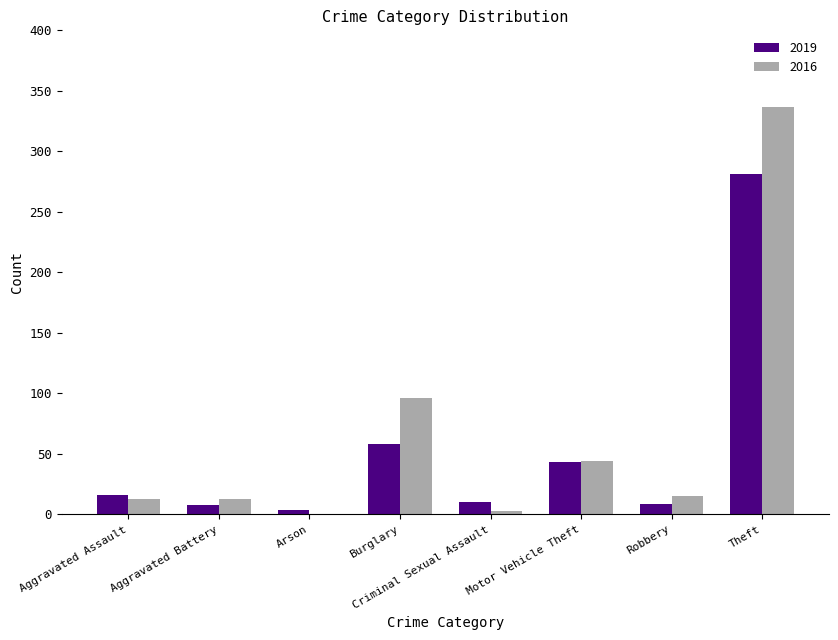

How many groups of bars are there?

8